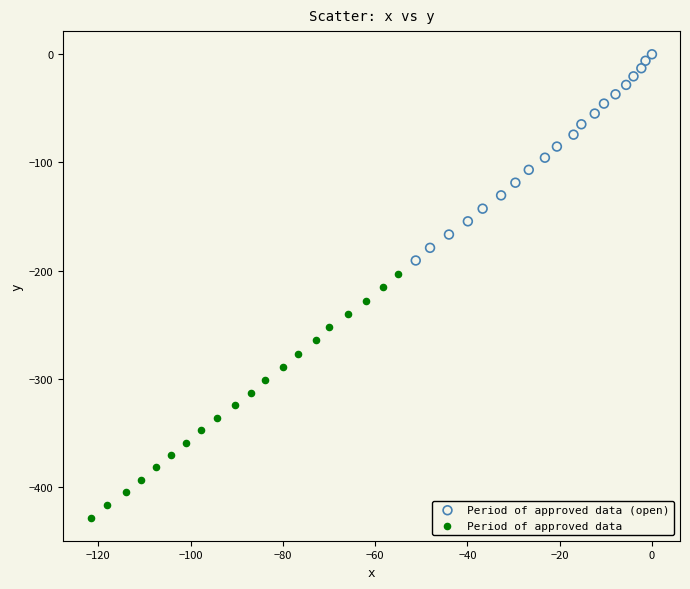

Which series reaches the minimum Y coordinate?

Period of approved data